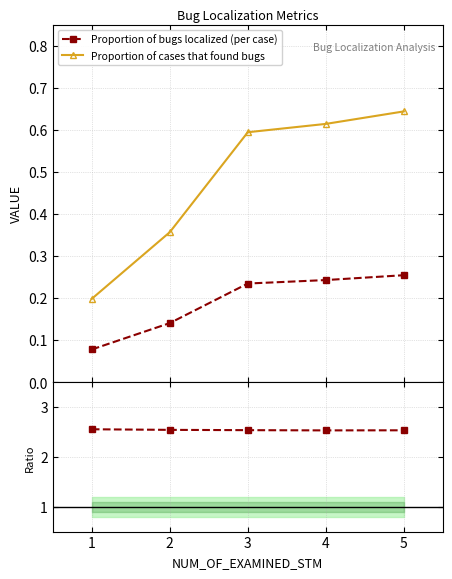

True or false: Proportion of bugs localized (per case) and Proportion of cases that found bugs intersect in this chart.

False